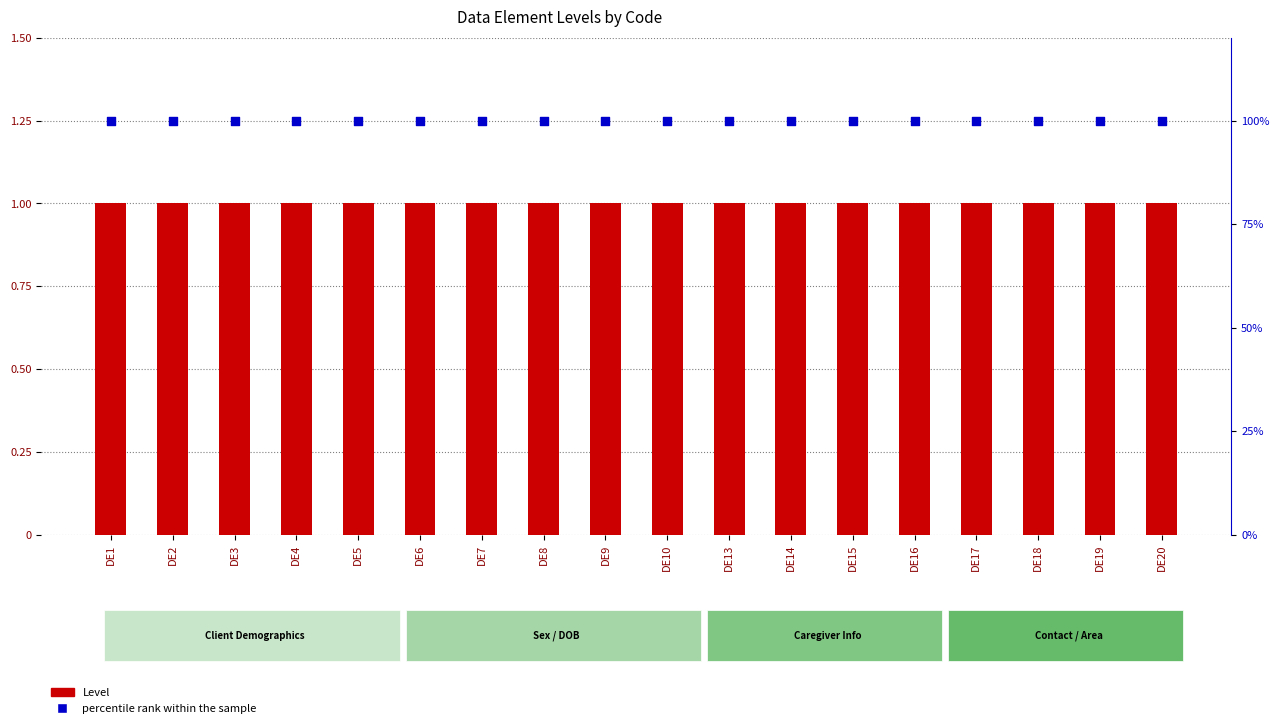

Which series reaches the minimum Y coordinate?

Level